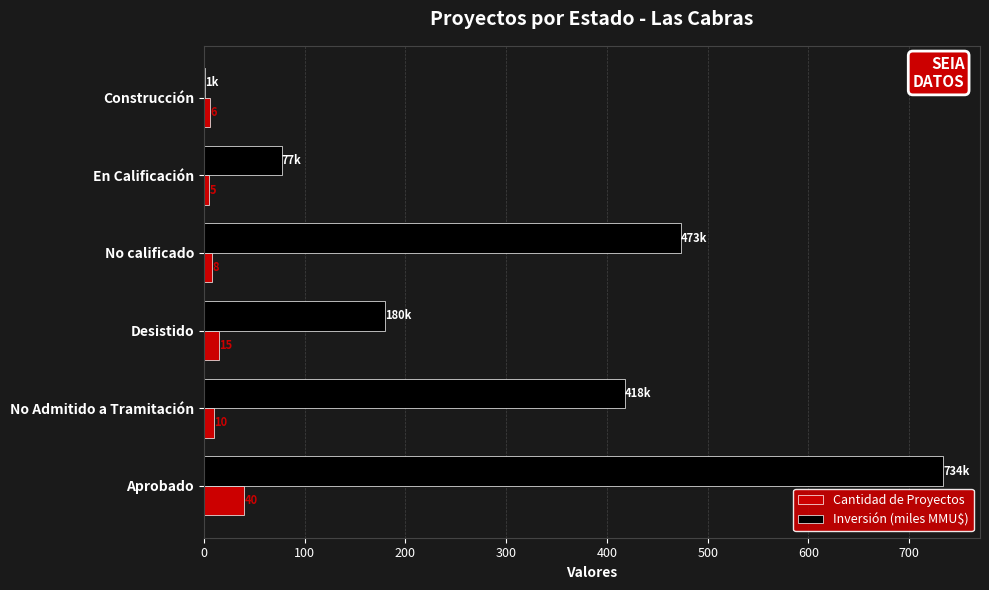

The Cantidad de Proyectos series shows 6.0 at Construcción. True or false?

True